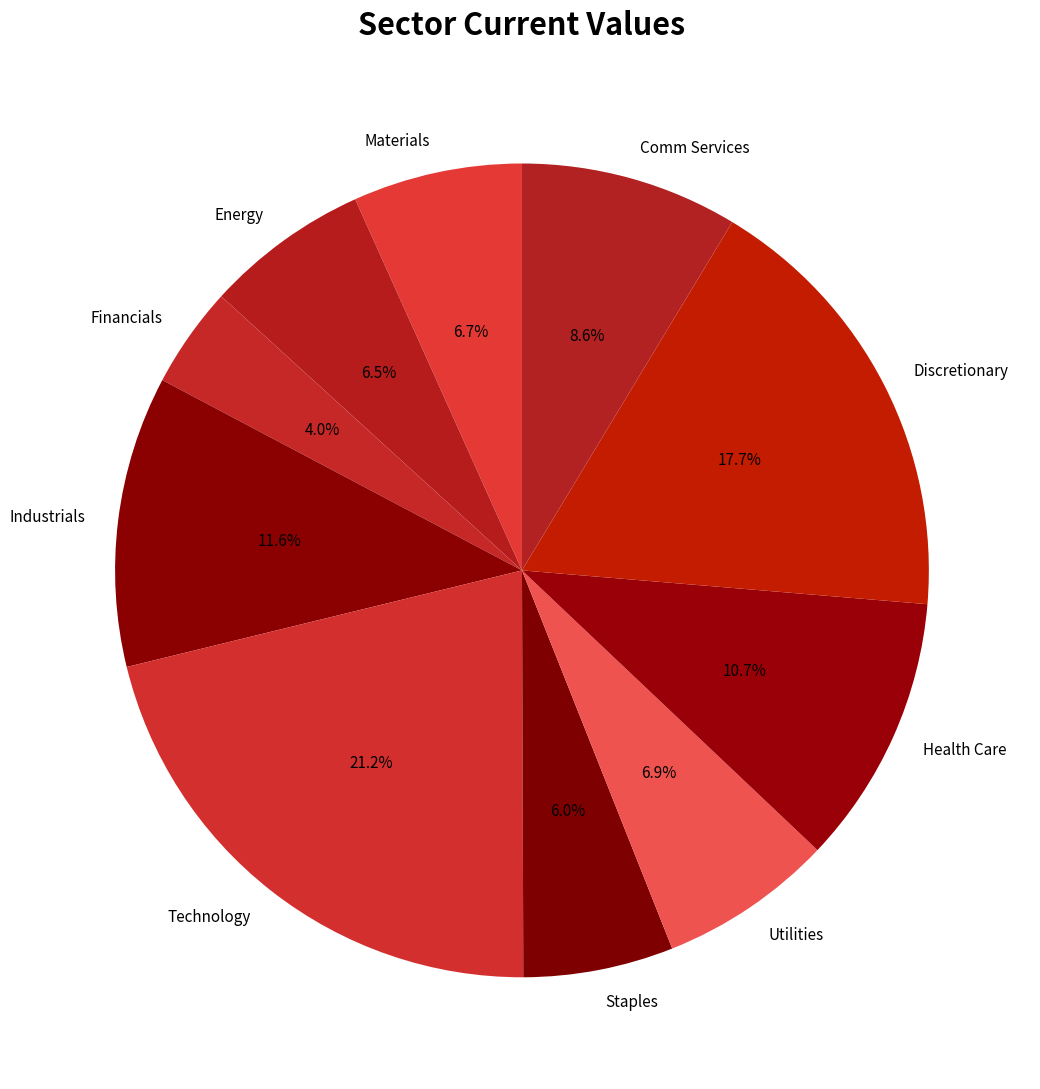

The Health Care slice represents 20% of the pie. True or false?

False